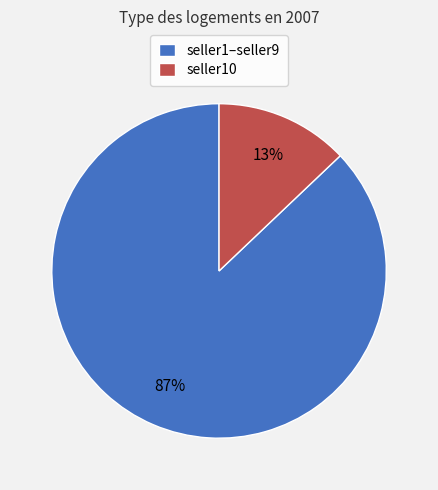

To the nearest percent, what is the combined percentage of seller1–seller9 and seller10?

100%